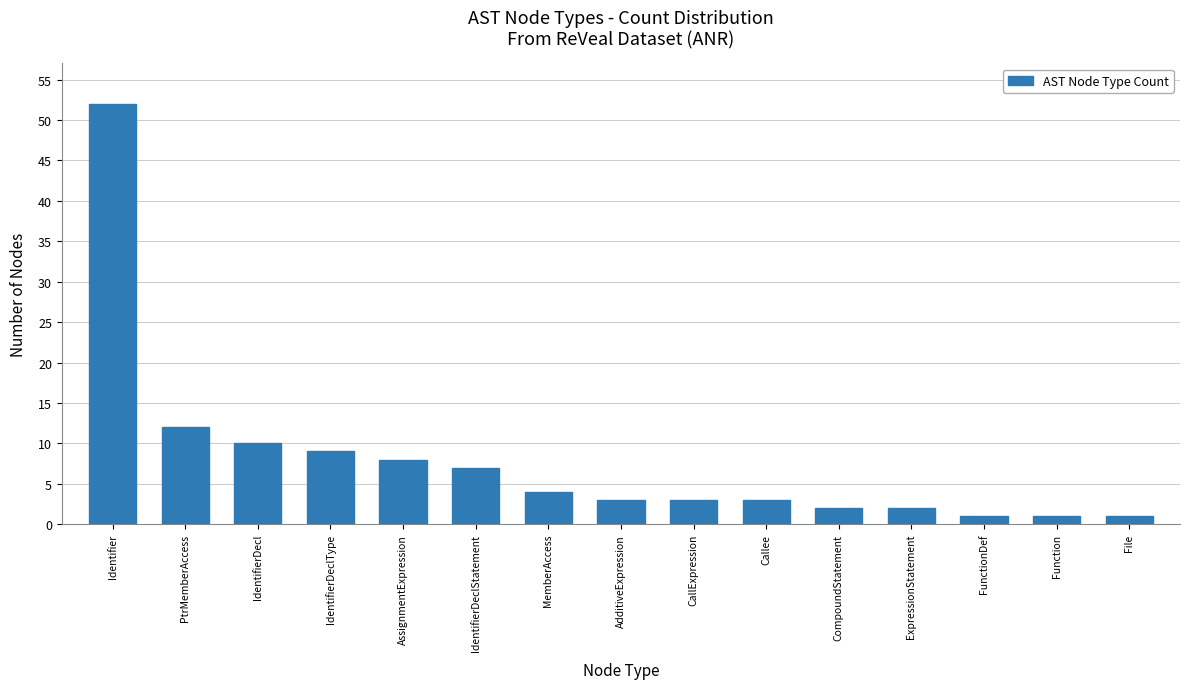

How many distinct data groups are displayed?

1